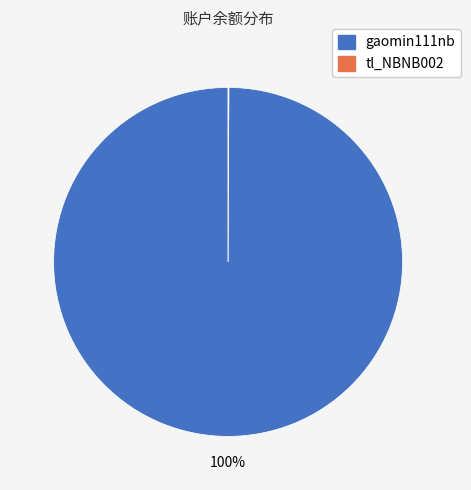

Does gaomin111nb account for over 50% of the chart?

Yes